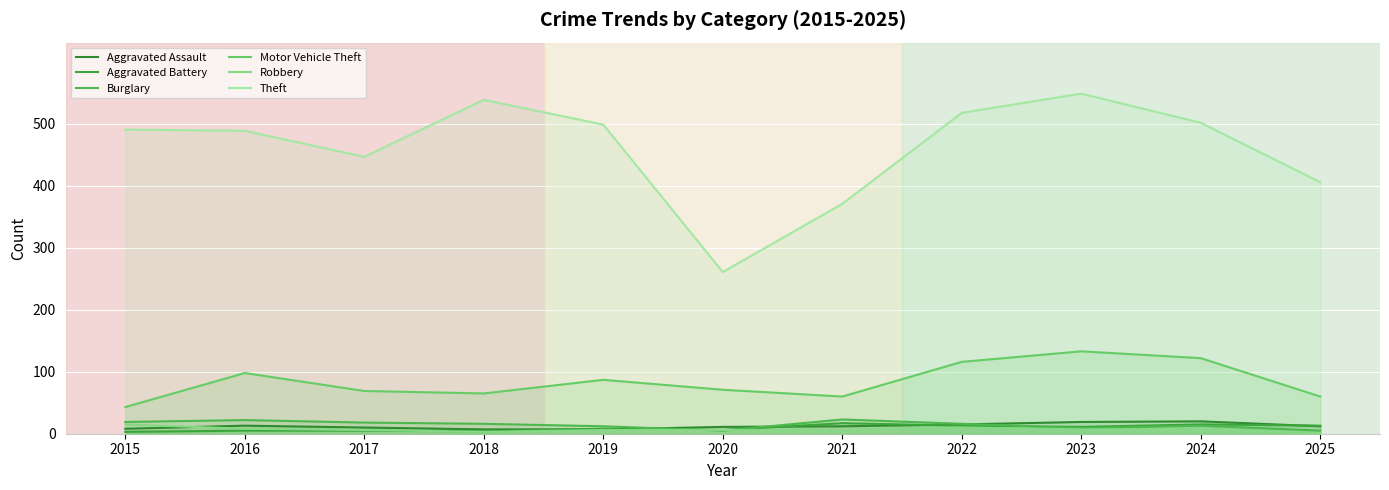

How many intersections are there between Aggravated Battery and Burglary?

3